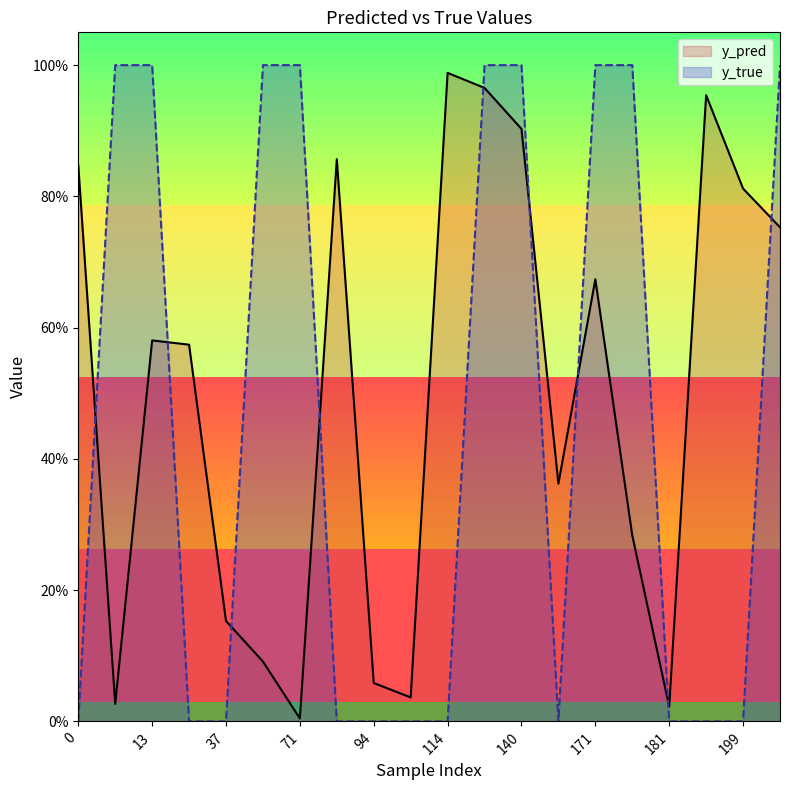

What is the total value across all series at 37?

0.2